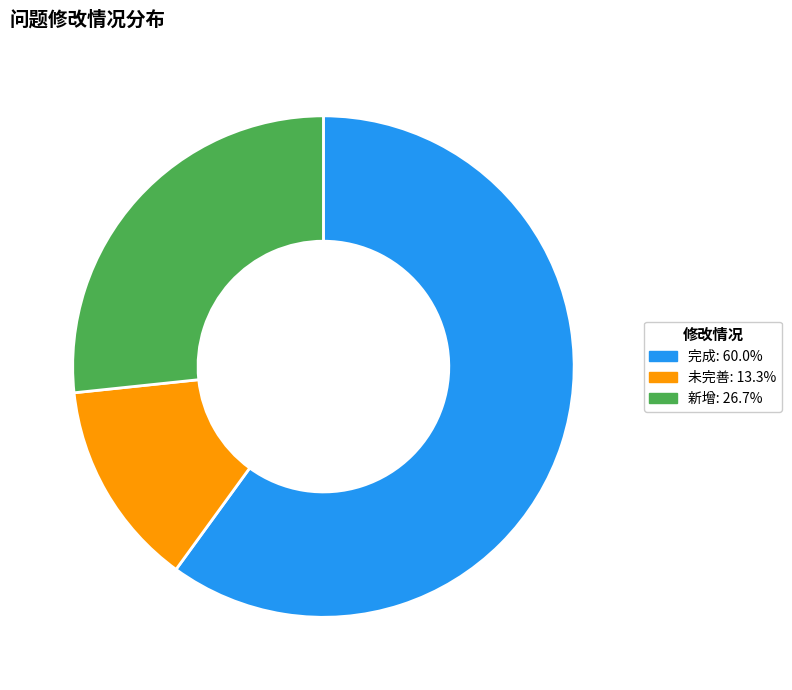

Is there a majority slice in this chart?

Yes